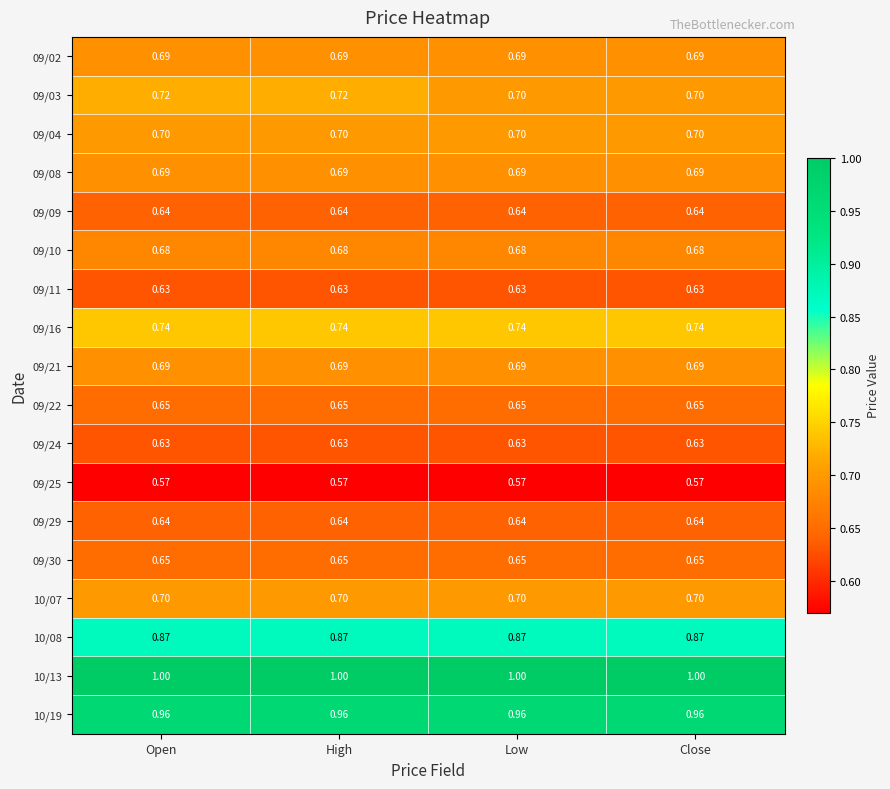

What is the difference between the highest and lowest values at Close?

0.4